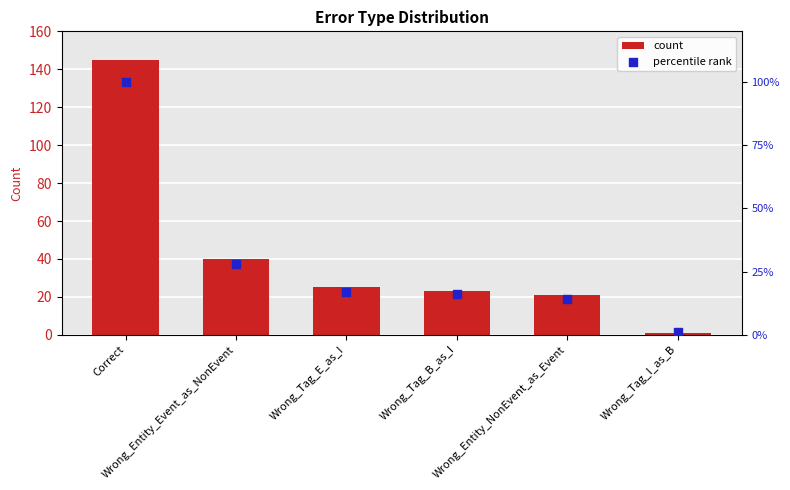

What are all the series names shown in the legend?

count, percentile rank